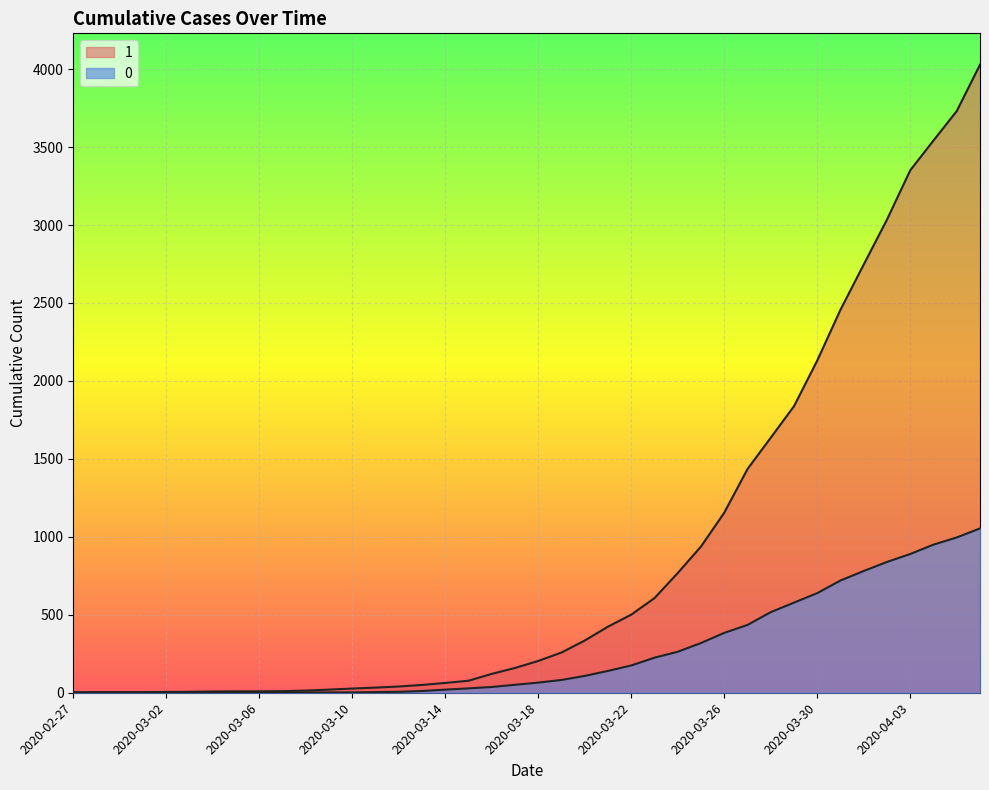

Is it true that 1 equals 853 at 2020-03-22?

False